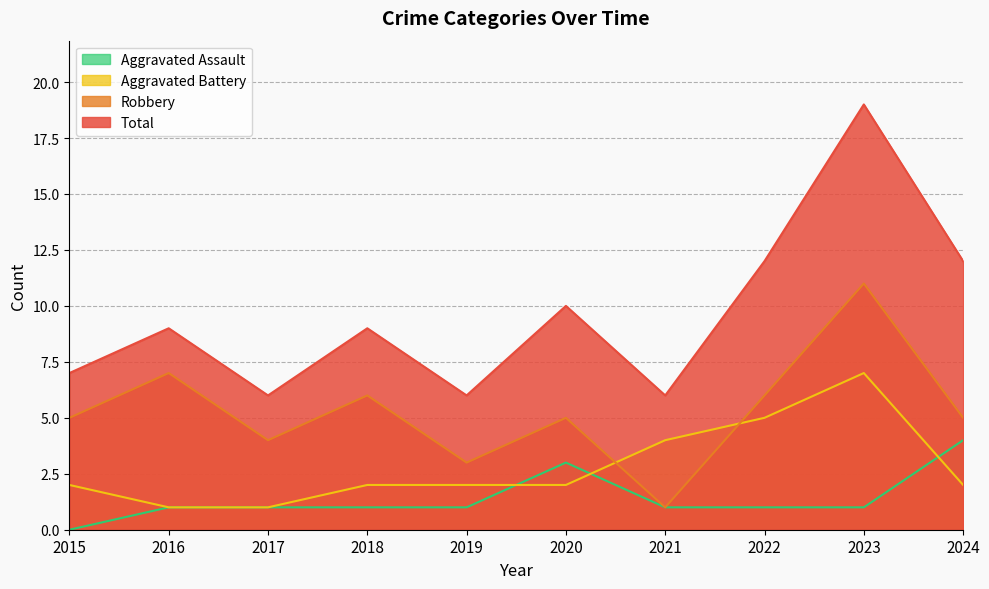

Is it true that Aggravated Assault equals 3 at 2020?

True